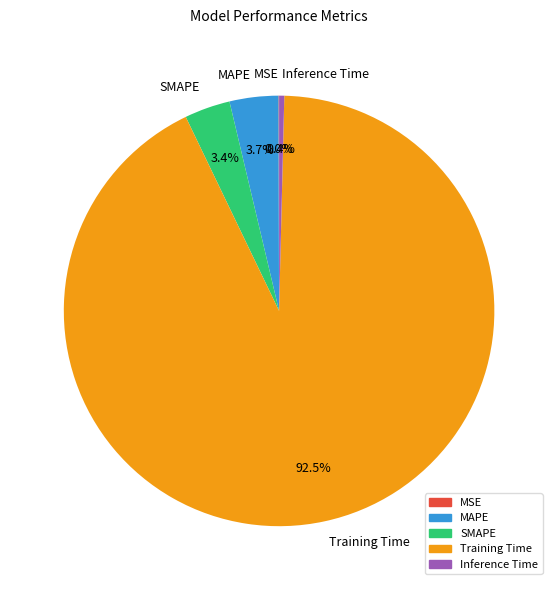

What portion of the pie excludes MAPE?

96.3%